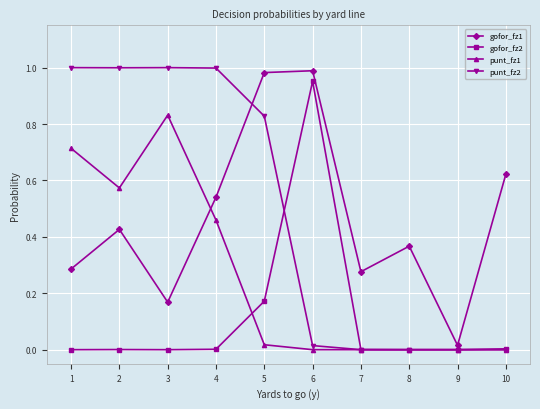

Rank the series at 1 from lowest to highest value.

gofor_fz2, gofor_fz1, punt_fz1, punt_fz2